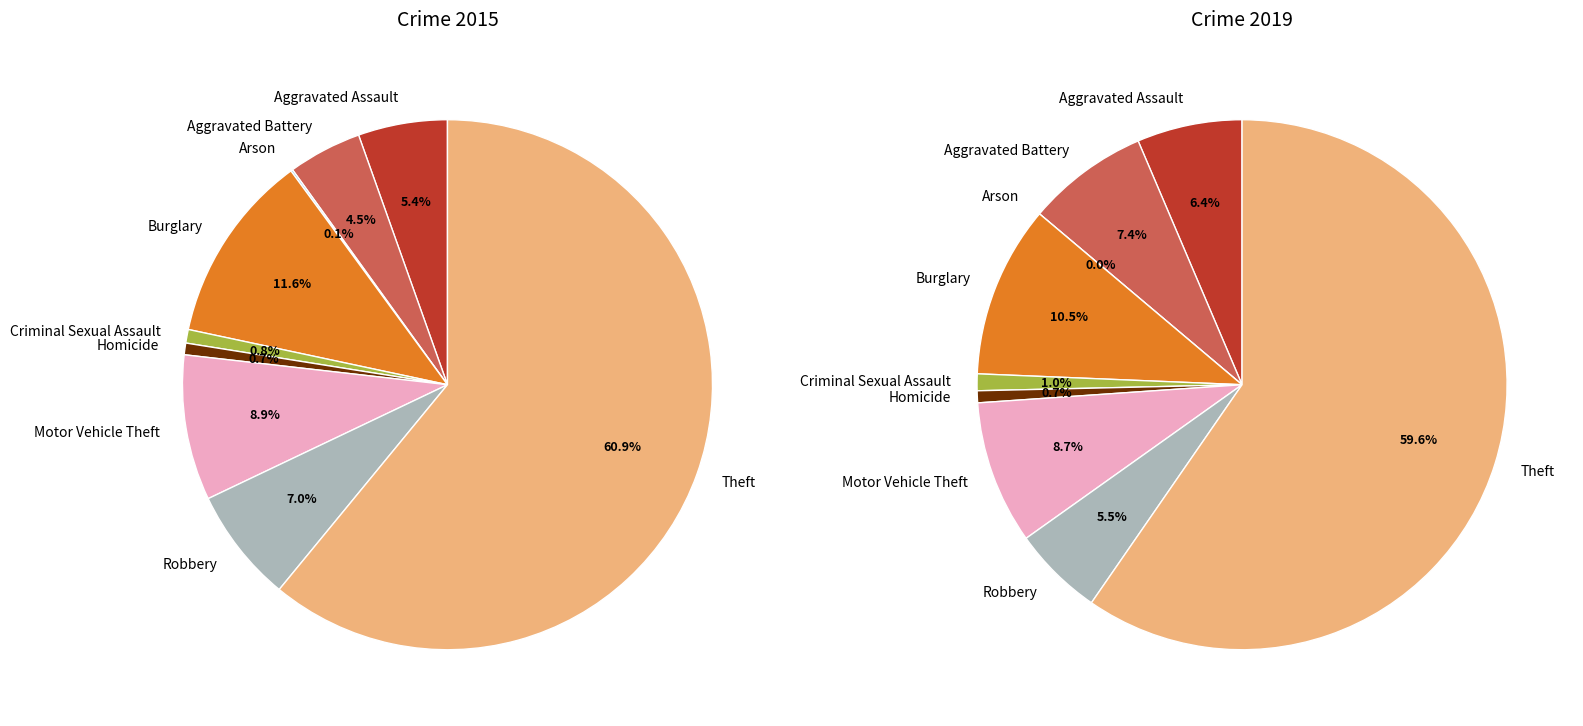

Is the sum of 2 and 7 greater than half?

No